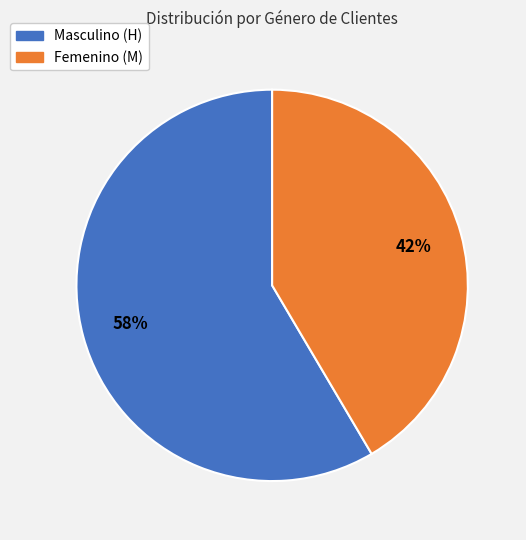

How many slices are in this pie chart?

2